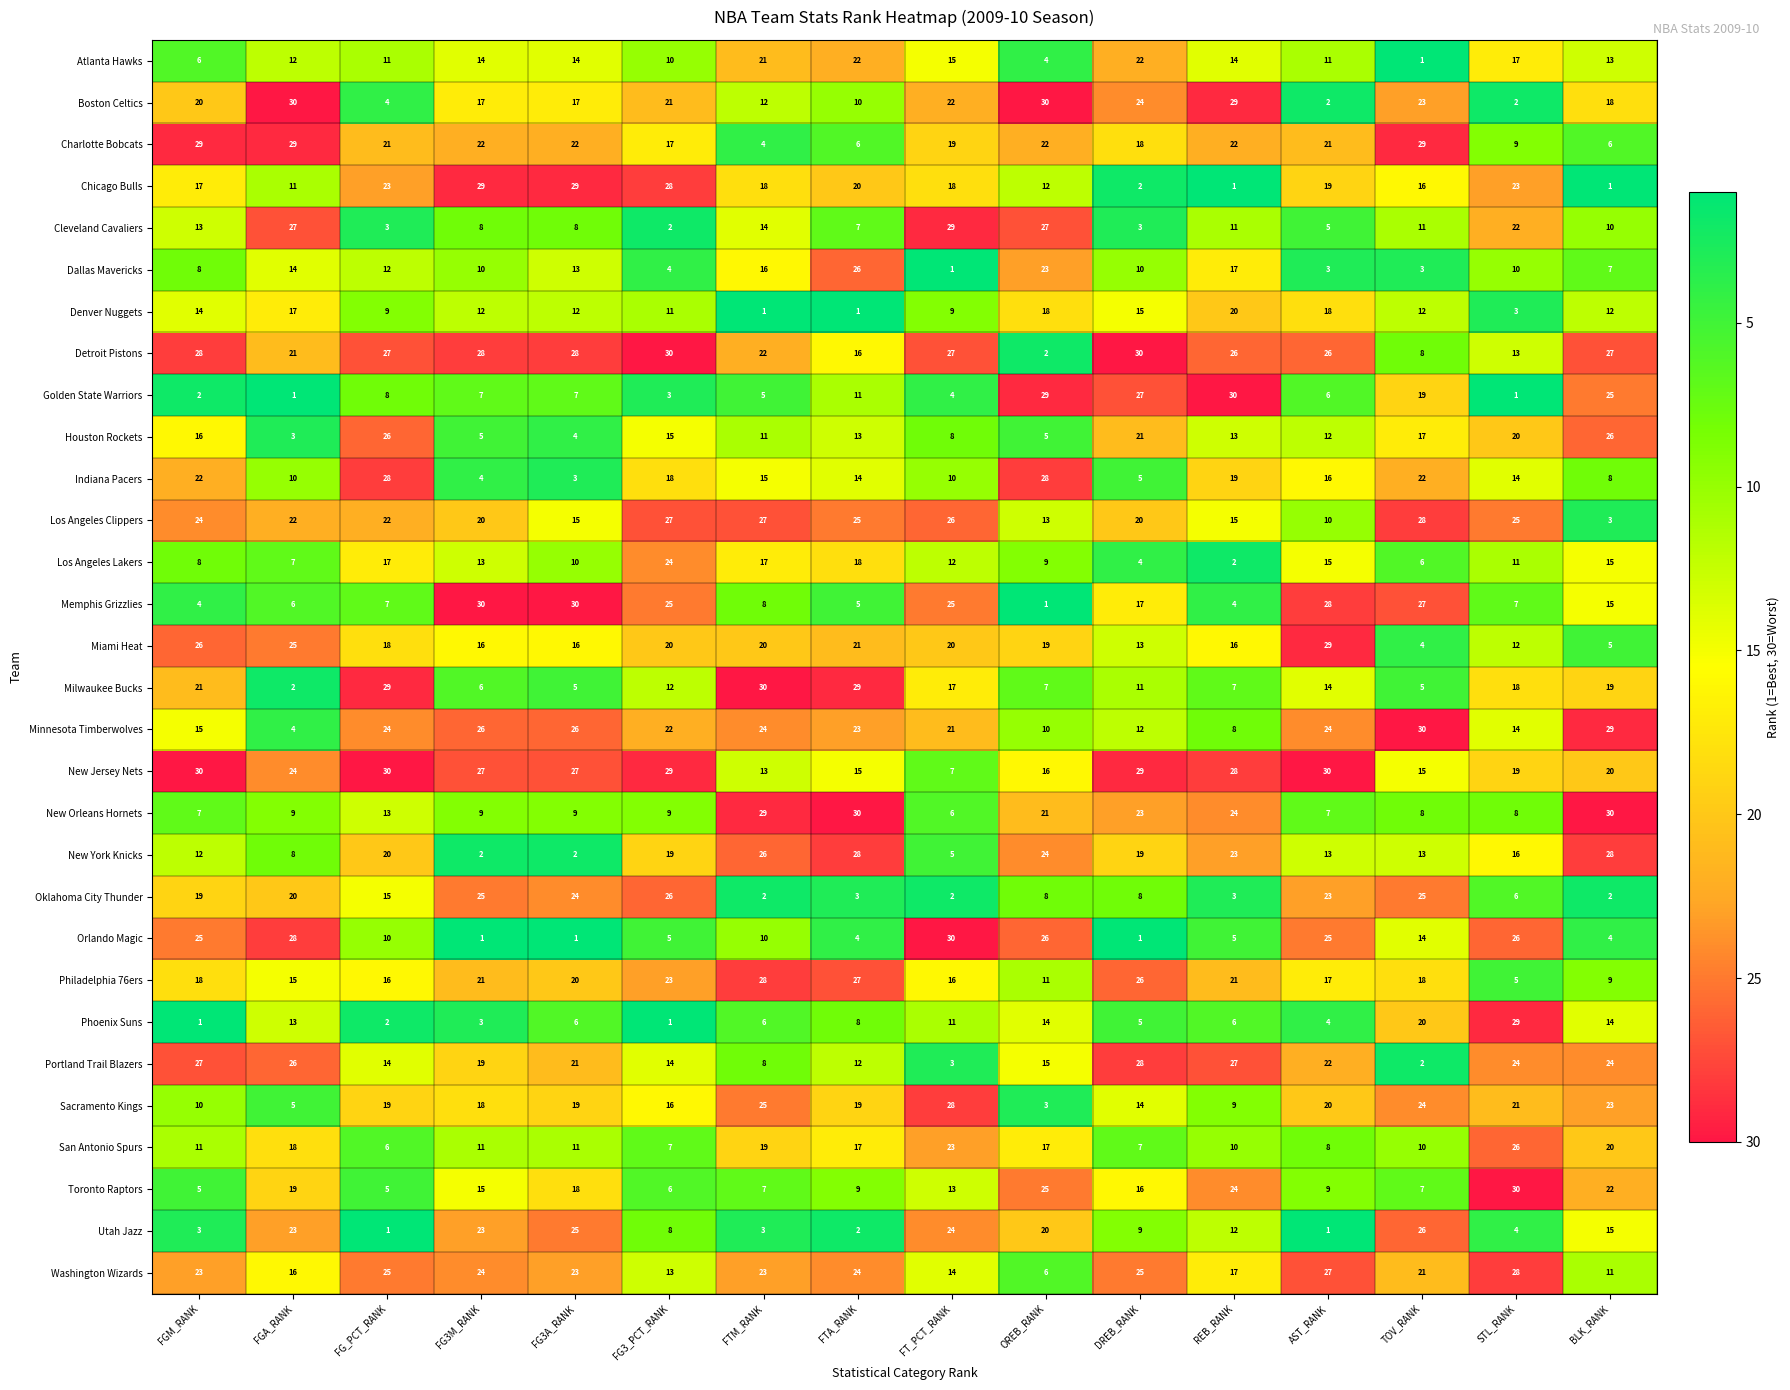

The Oklahoma City Thunder series shows 34 at FG3_PCT_RANK. True or false?

False